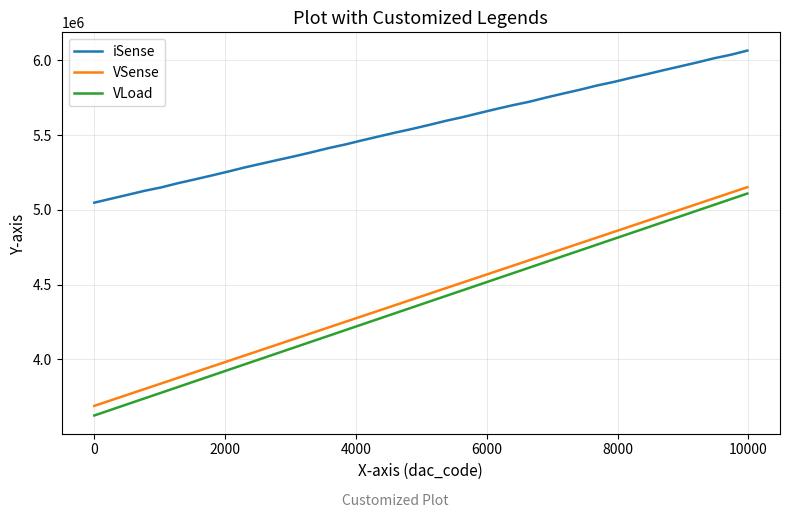

True or false: VLoad has more than 2 interior local peaks.

False